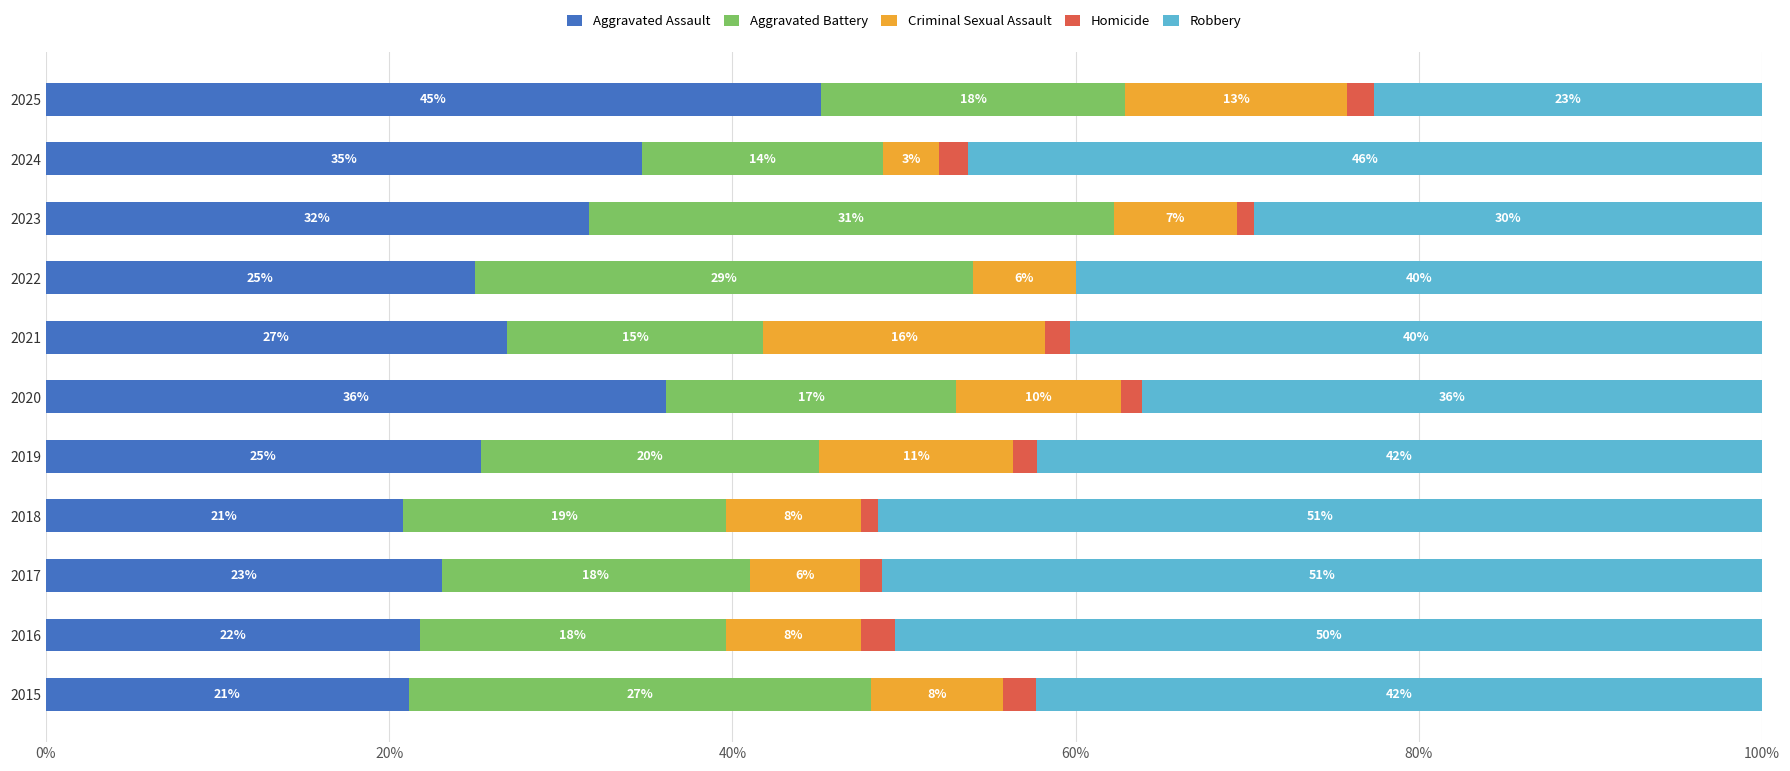

What are all the series names shown in the legend?

Aggravated Assault, Aggravated Battery, Criminal Sexual Assault, Homicide, Robbery